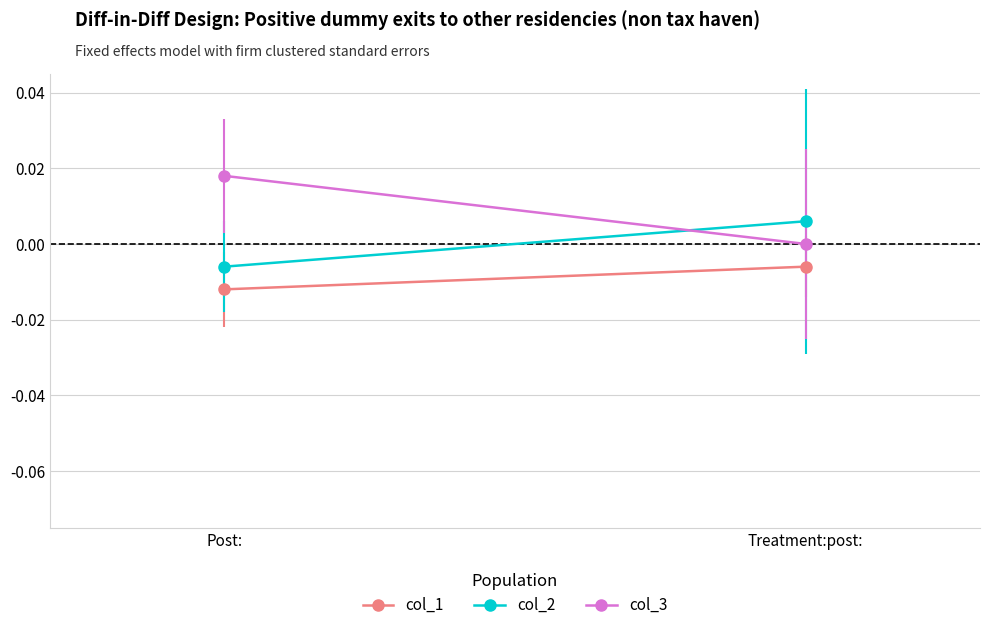

What is the label of the 1st point from the right?

Treatment:post: